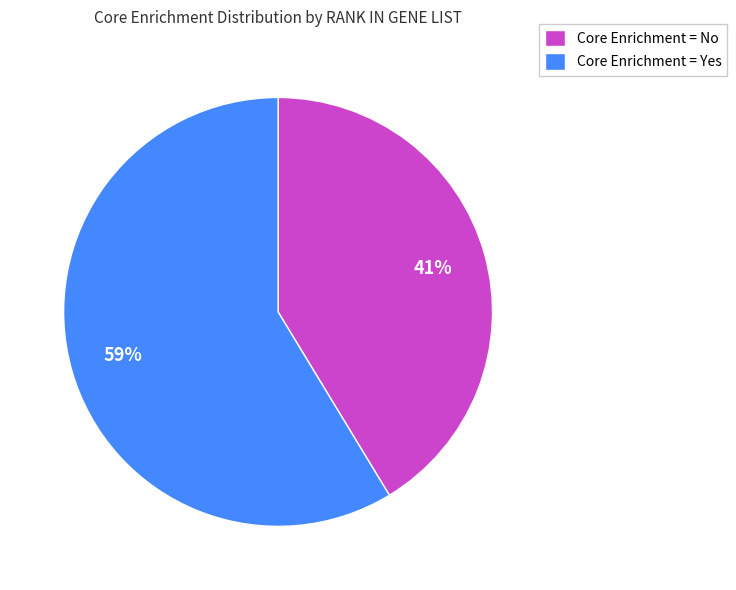

True or false: Core Enrichment = No accounts for 31% of the total.

False